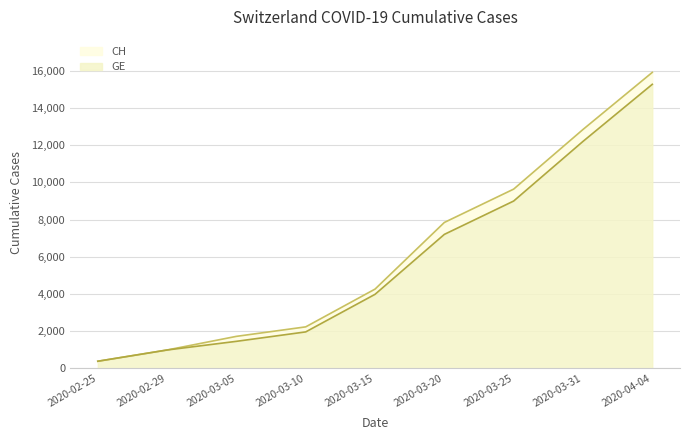

At which label is GE closest to 7829?

2020-03-20